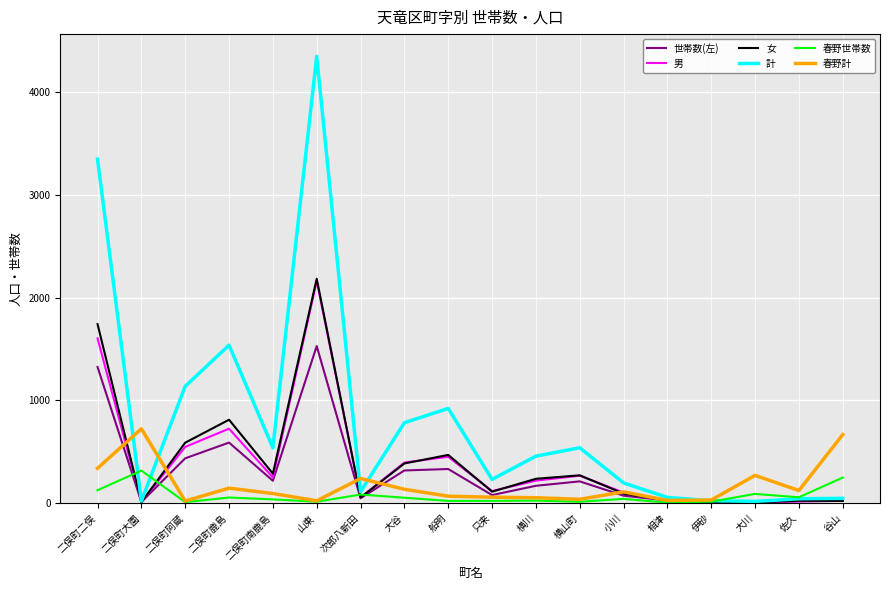

How many lines are shown in the chart?

6